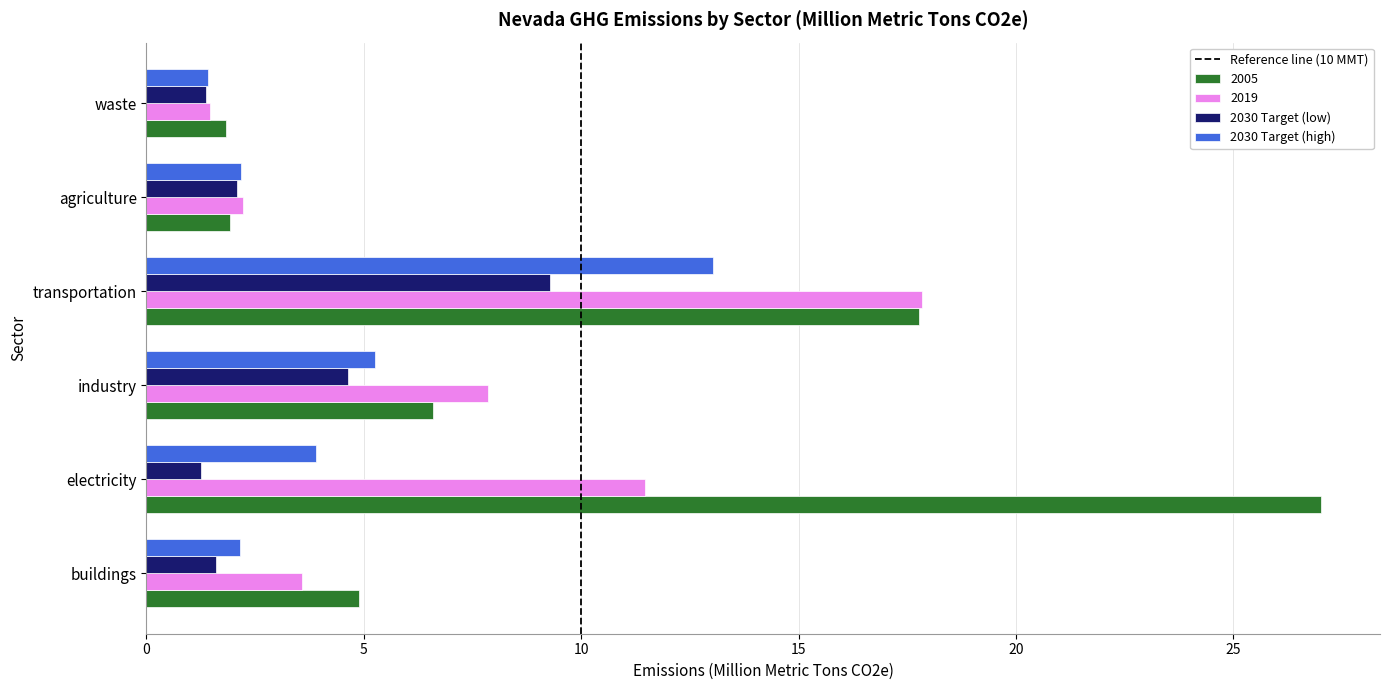

What is the difference between the maximum and minimum values in the 2005 series?

25.2